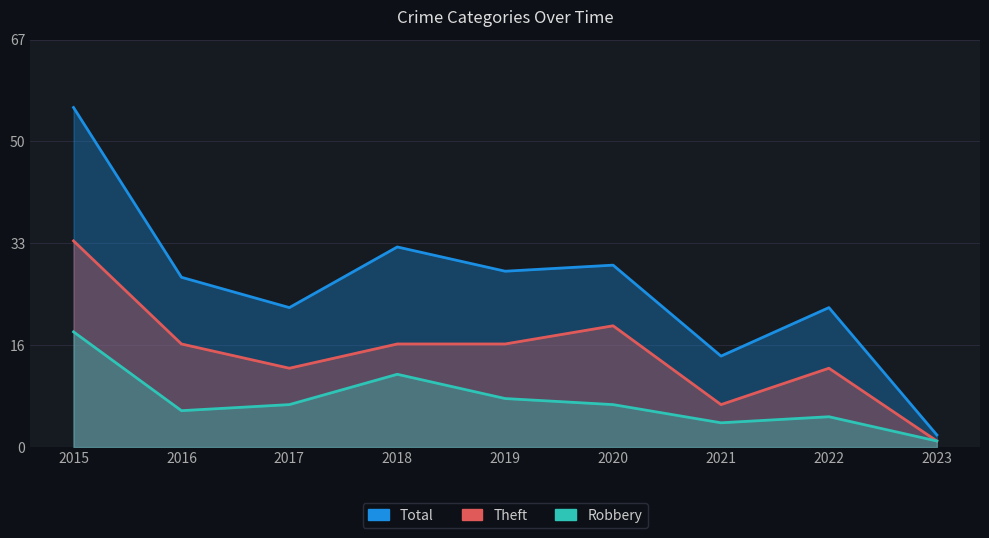

At which label is Robbery closest to 10?

2018